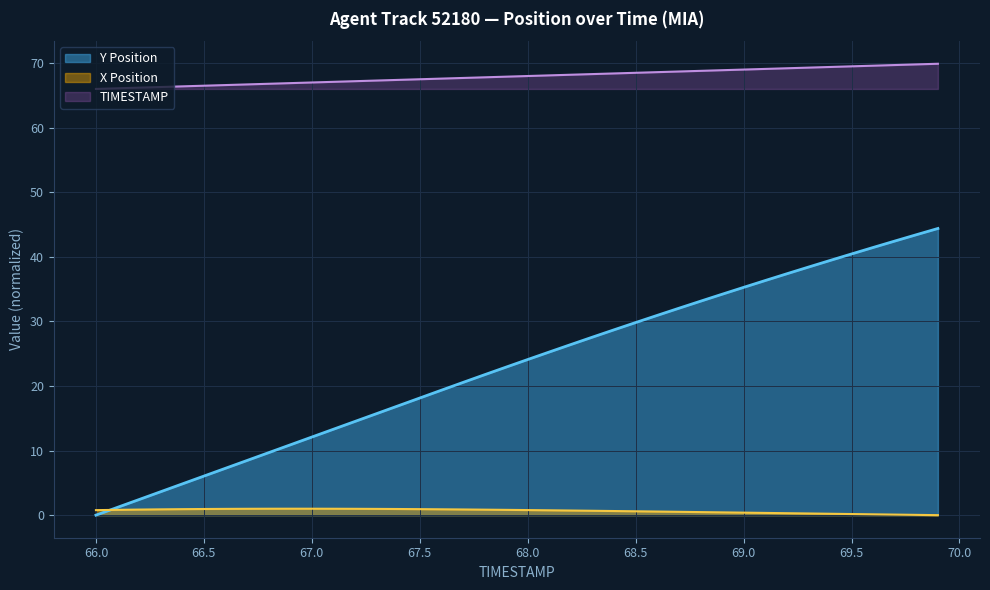

How many lines are shown in the chart?

3